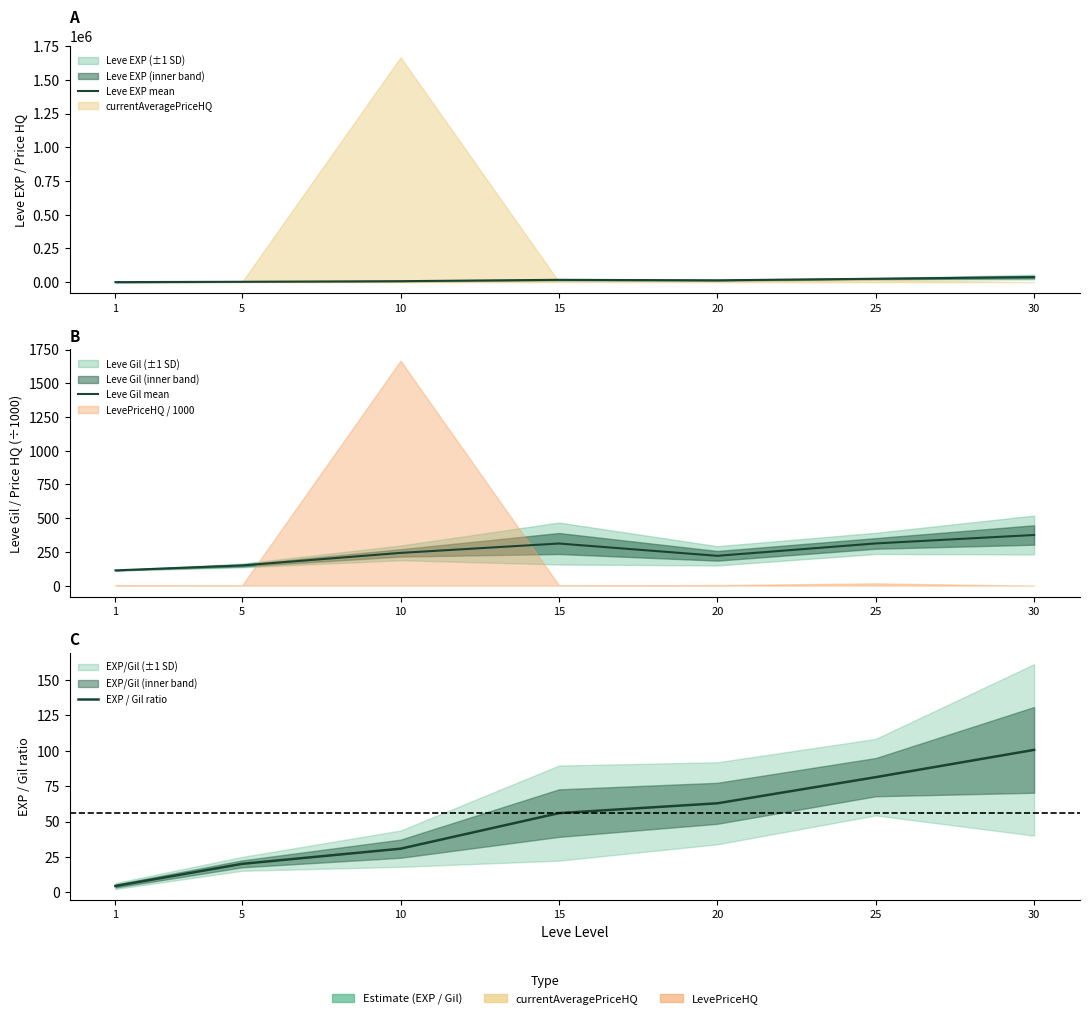

The value of EXP / Gil ratio at 30 is 180.7. True or false?

False